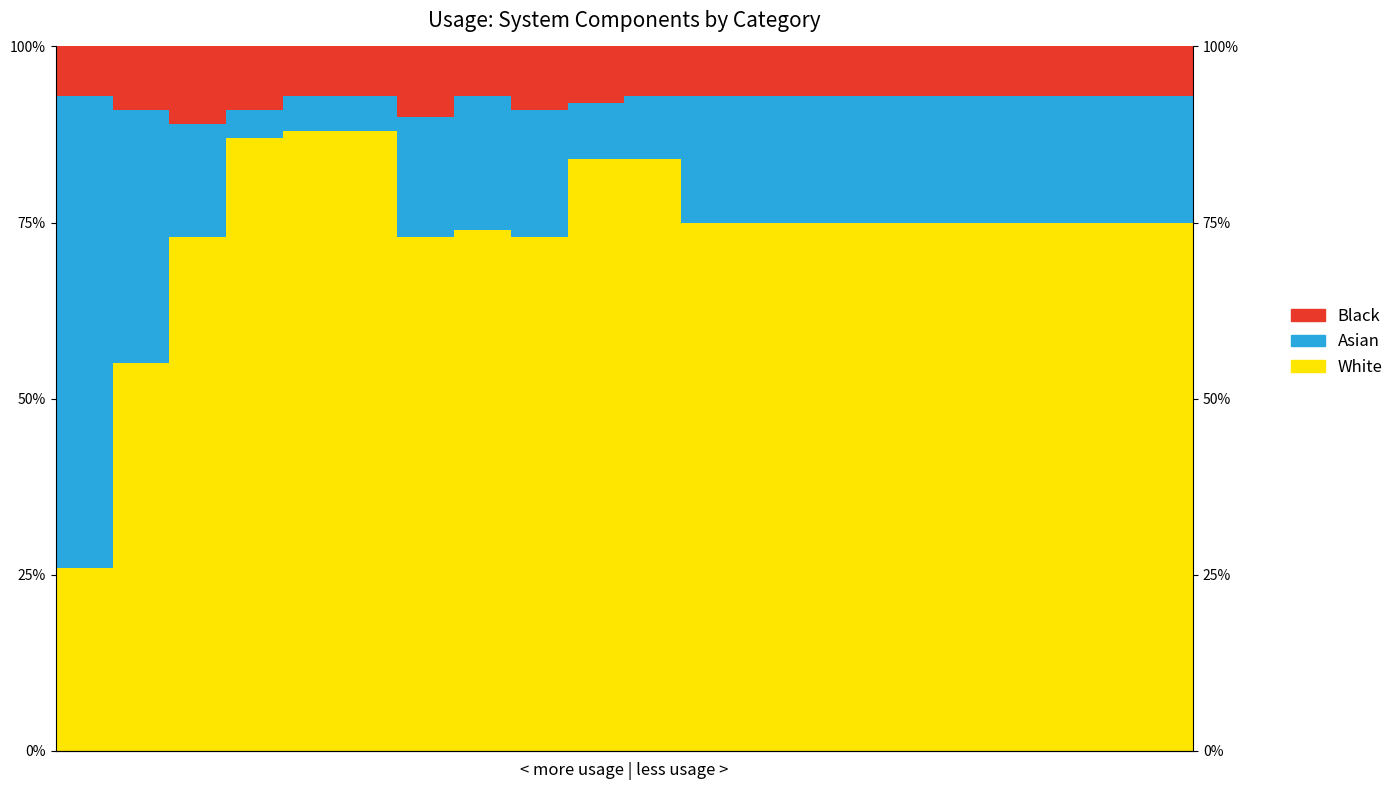

Reading left to right, what are all the values shown in this chart?

White: 0=26	1=55	2=73	3=87	4=88	5=88	6=73	7=74	8=73	9=84	10=84	11=75	12=75	13=75	14=75	15=75	16=75	17=75	18=75	19=75
Asian: 0=67	1=36	2=16	3=4	4=5	5=5	6=17	7=19	8=18	9=8	10=9	11=18	12=18	13=18	14=18	15=18	16=18	17=18	18=18	19=18
Black: 0=7	1=9	2=11	3=9	4=7	5=7	6=10	7=7	8=9	9=8	10=7	11=7	12=7	13=7	14=7	15=7	16=7	17=7	18=7	19=7